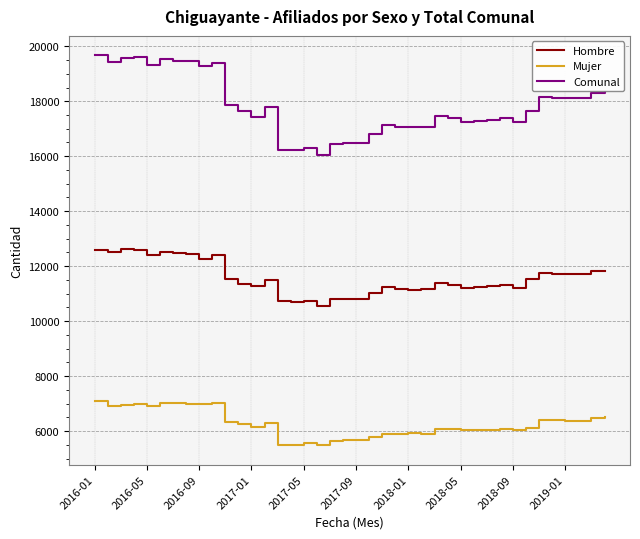

True or false: Mujer and Comunal cross at least once.

False